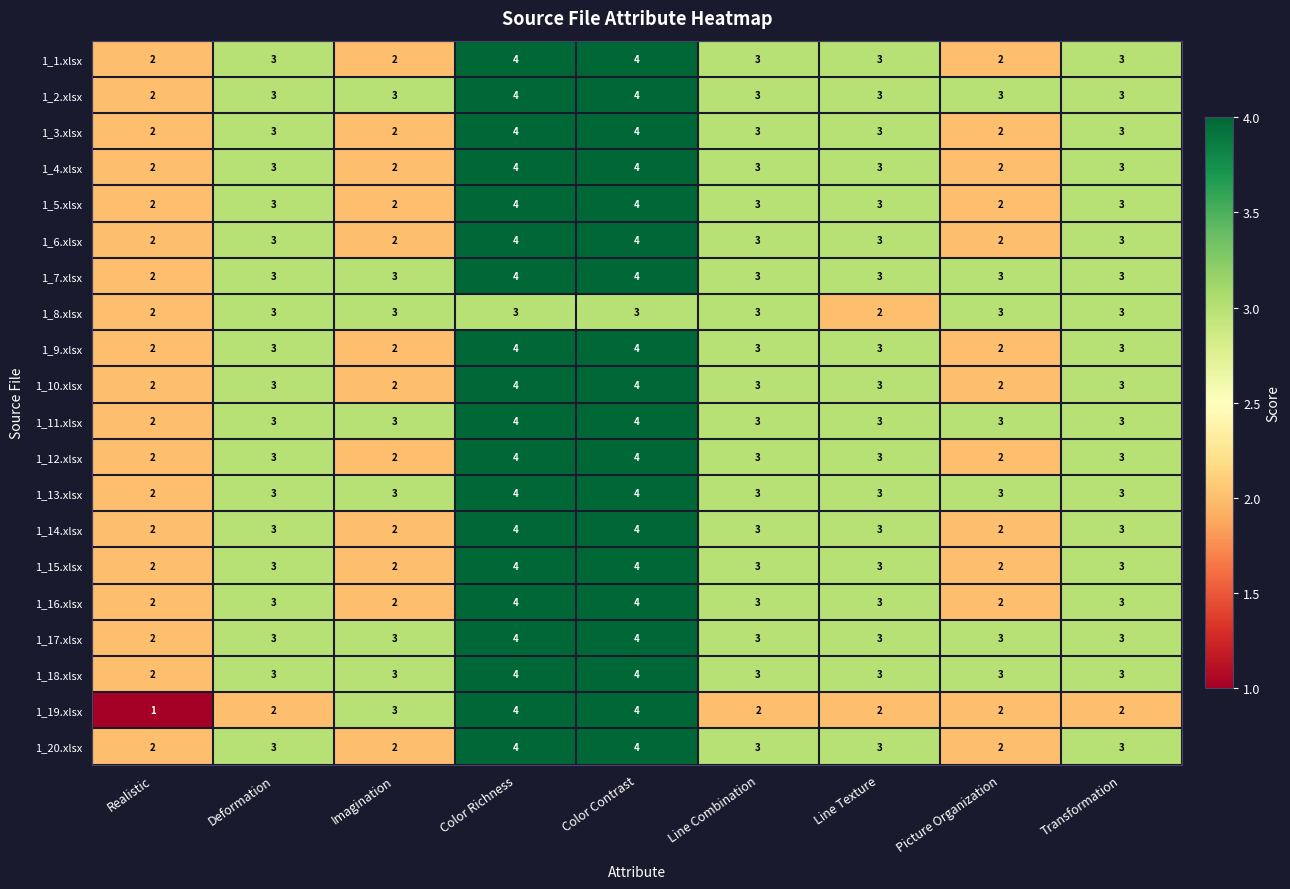

Is the value of 1_7.xlsx at Color Contrast greater than the value of 1_18.xlsx at Transformation?

Yes